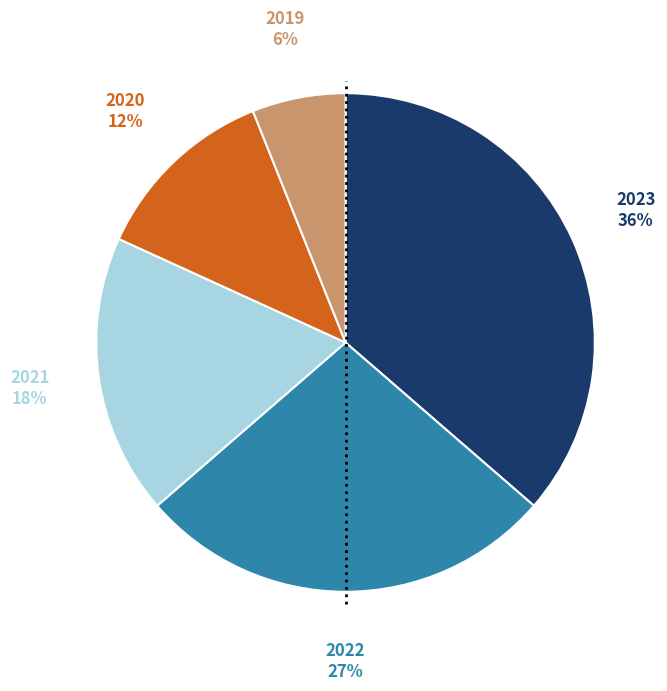

To the nearest percent, what is the difference between the largest and smallest slice percentages?

30%